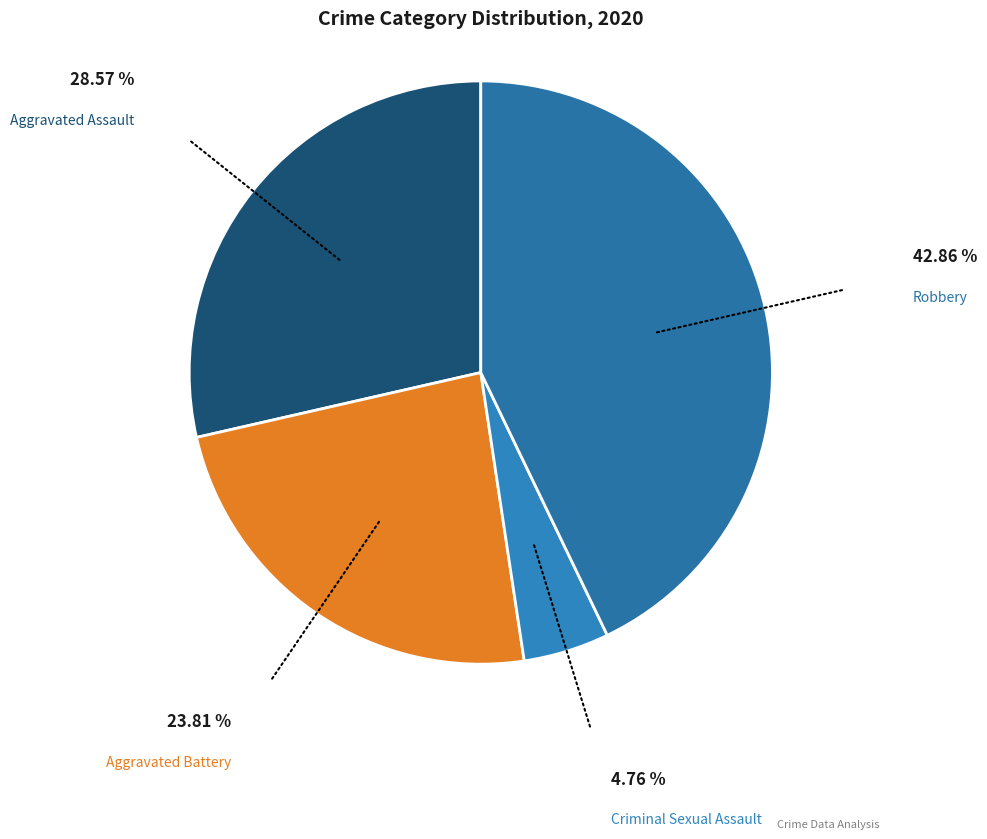

Count the number of slices in the pie.

4